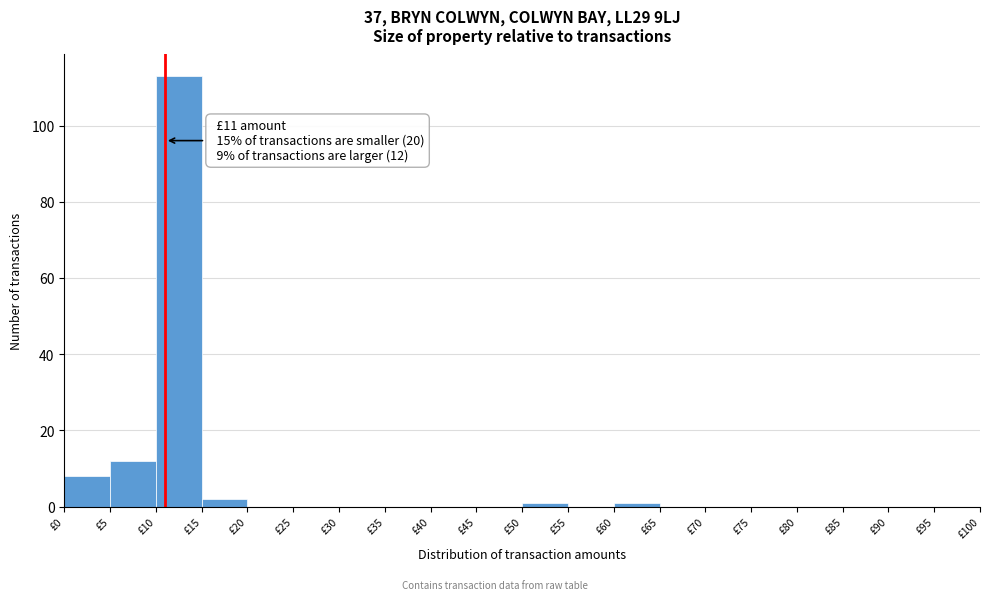

Which range on the x-axis has the tallest bar?

10 to 15